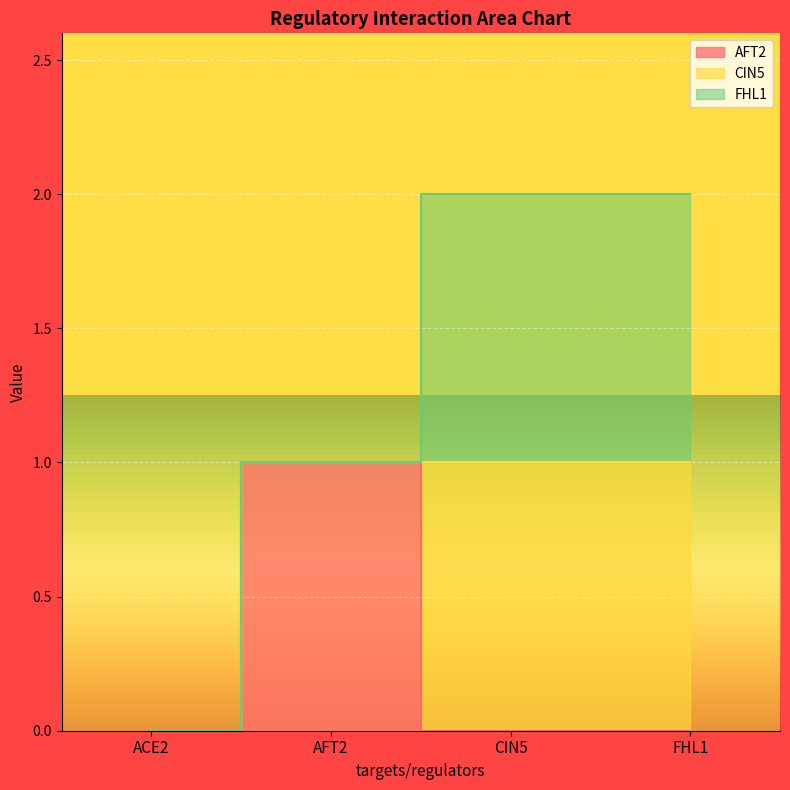

Does the chart display data point markers on the line(s)?

No